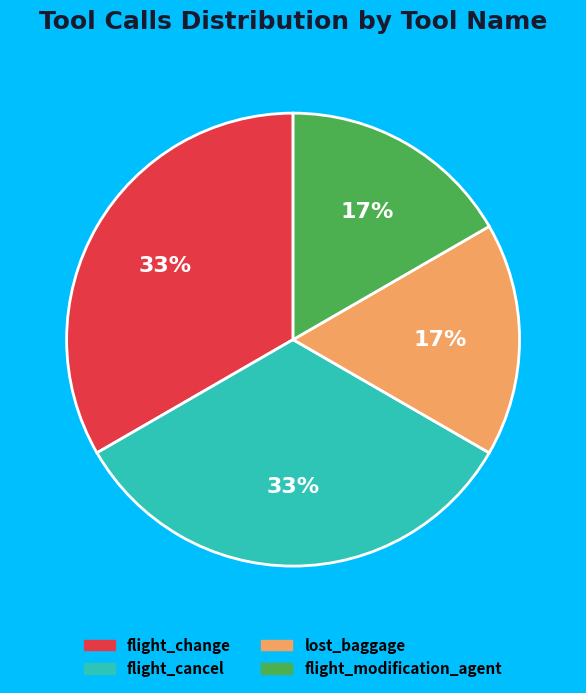

What percentage is the lost_baggage slice, to the nearest percent?

17%